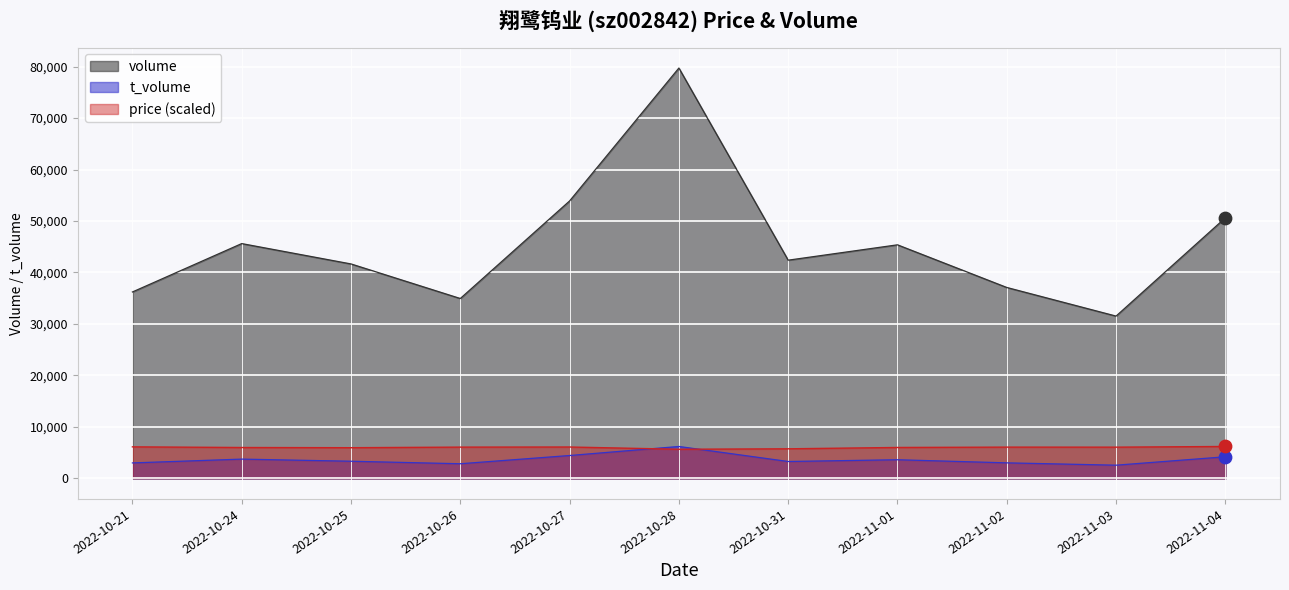

What are all the series names shown in the legend?

volume, t_volume, price (scaled)